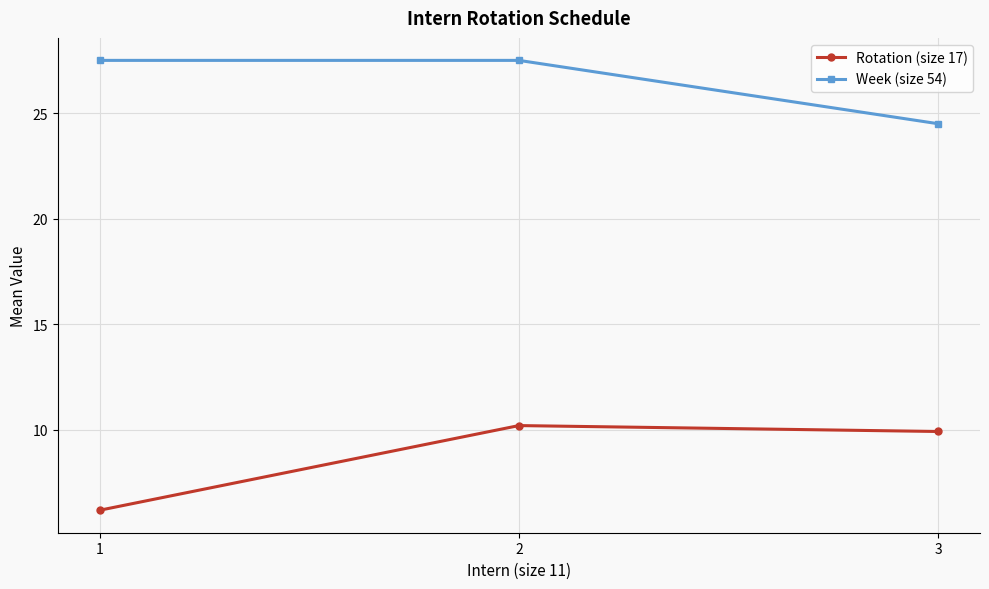

At 2, list the series in order from smallest to largest.

Rotation (size 17), Week (size 54)